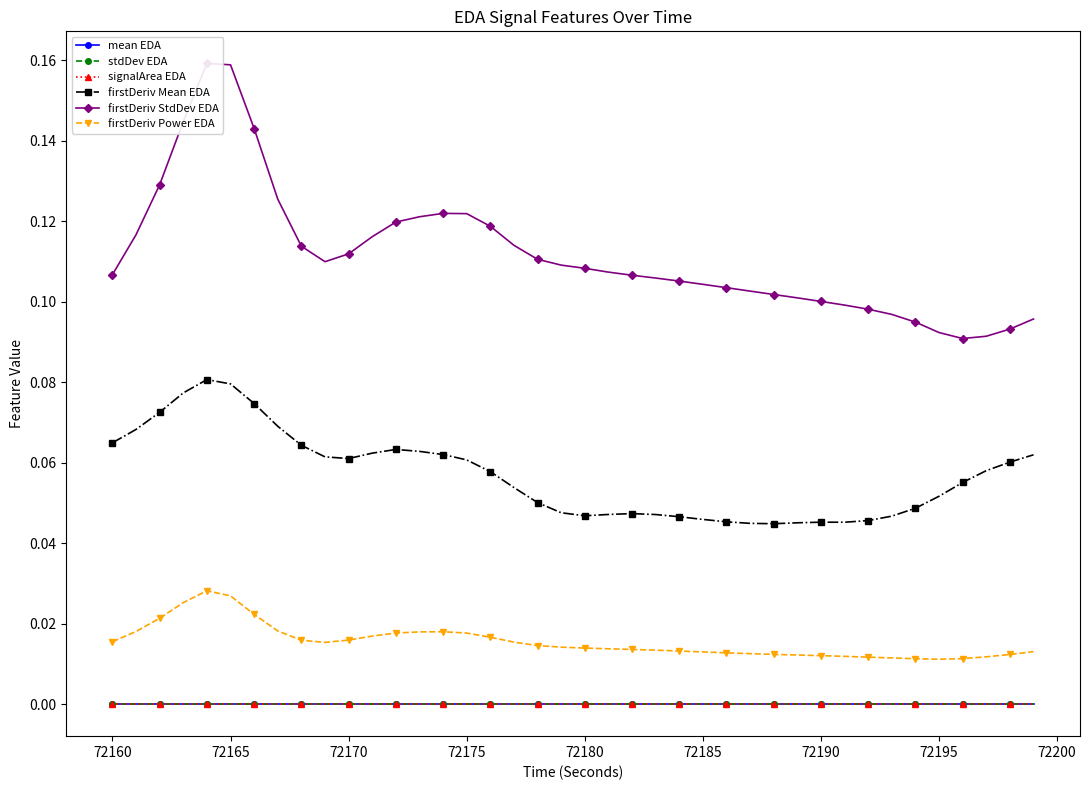

At how many categories does at least one series exceed 0?

40